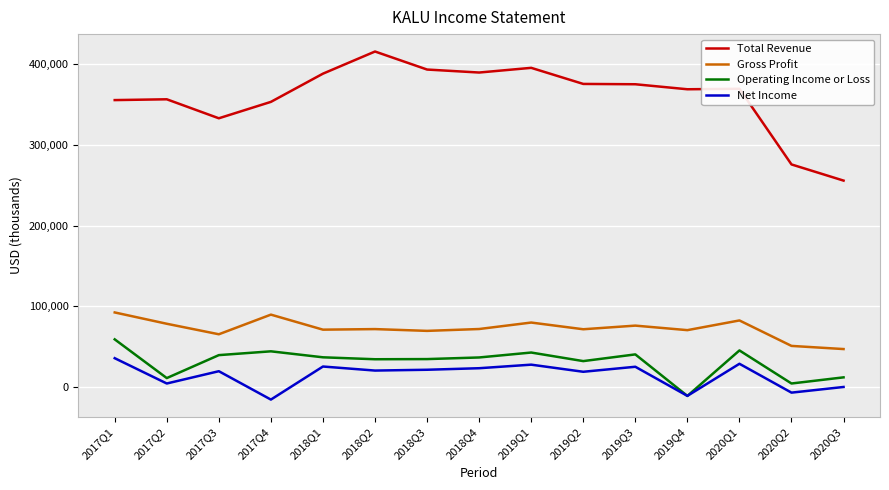

The Net Income series shows 25400 at 2019Q3. True or false?

True